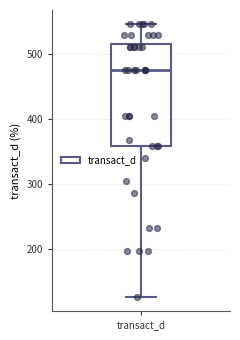

Transcribe this box plot: give where the median line is, the range the box spans, and where the two whiskers end, as read against the y-axis. The values are not printed on the chart, so give them approximately, as read against the axis.

median 480, box 360 to 520, whiskers 130 to 550